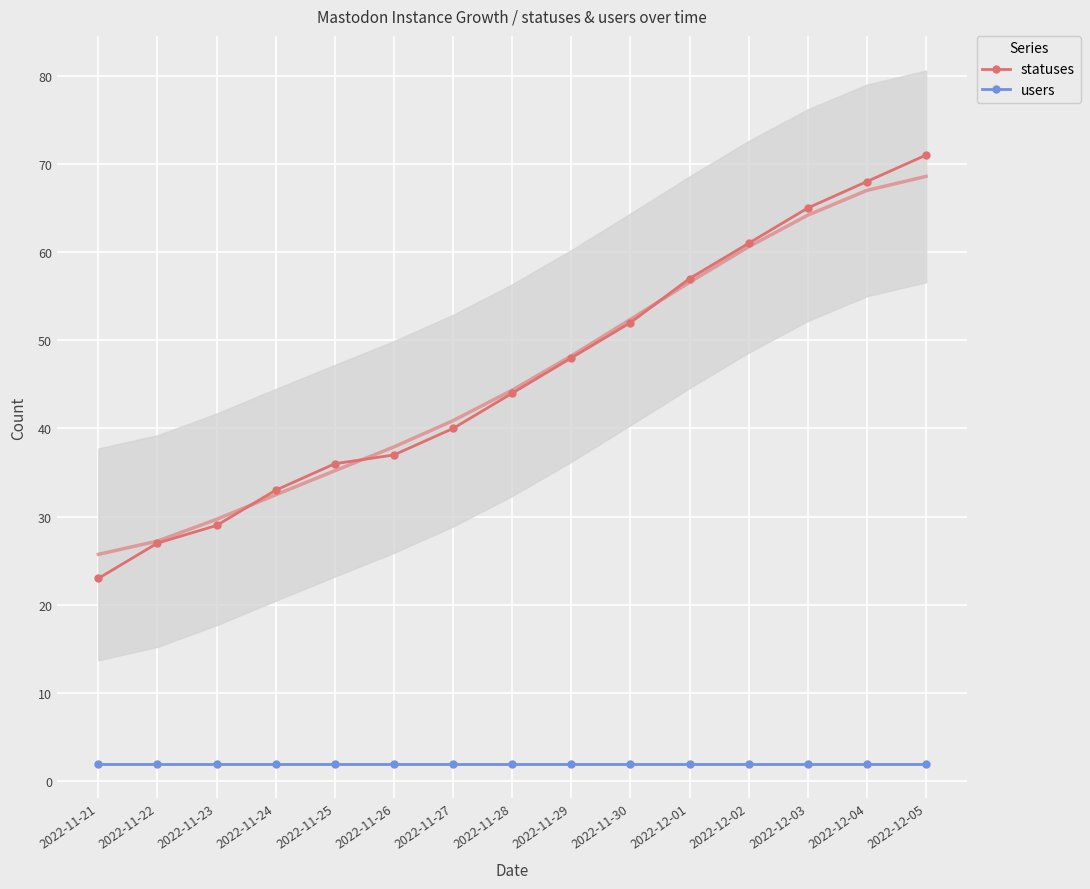

True or false: statuses and users intersect in this chart.

False